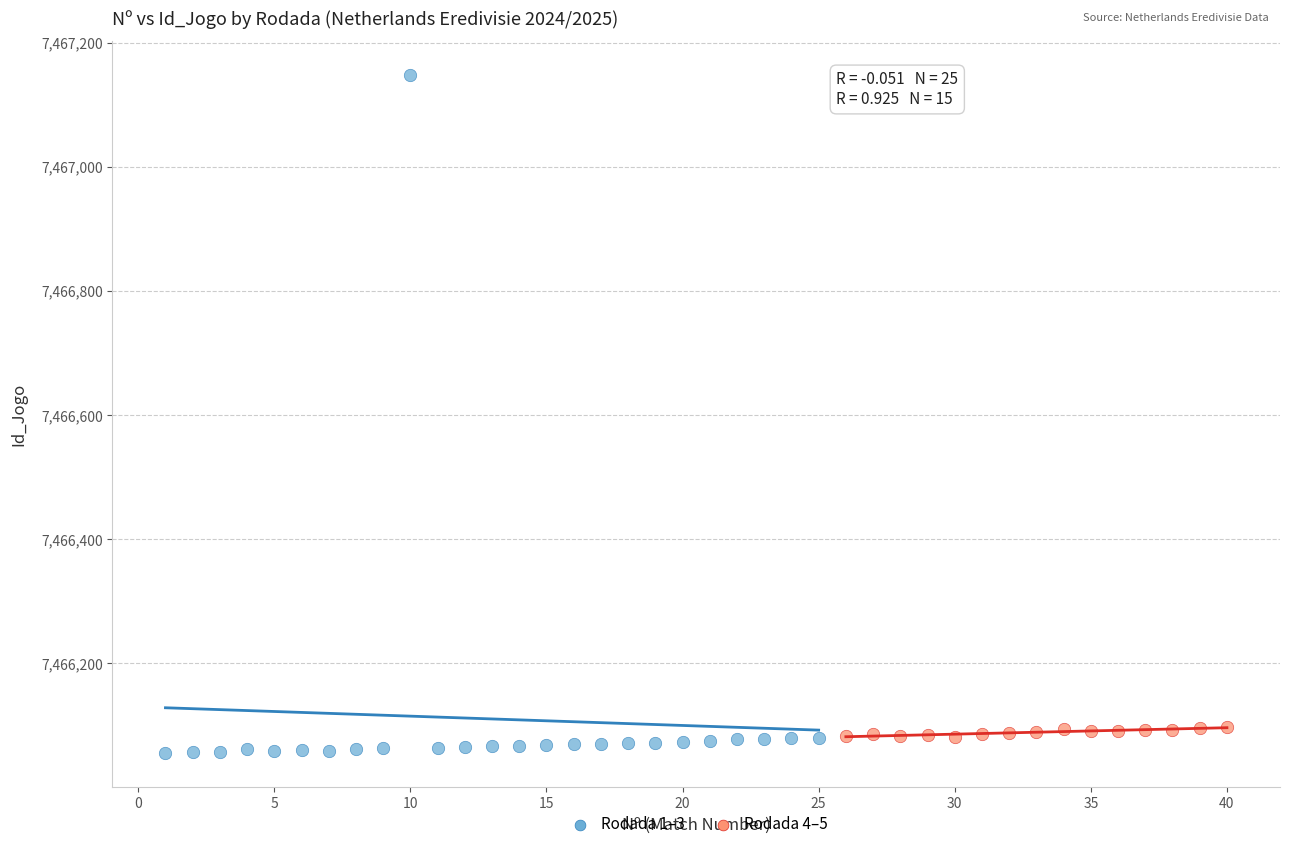

Which series has the widest spread of Y values?

Rodada 1–3